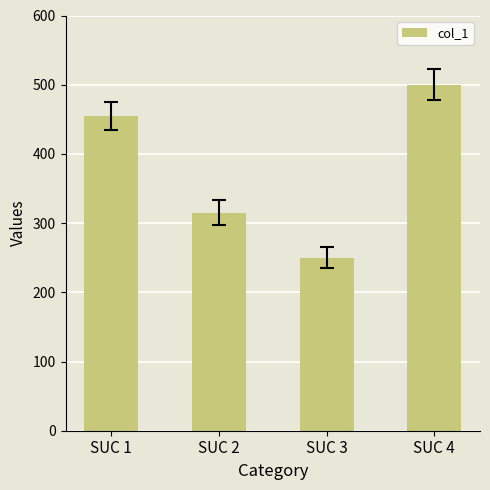

List the labels in order of value, largest first.

SUC 4, SUC 1, SUC 2, SUC 3